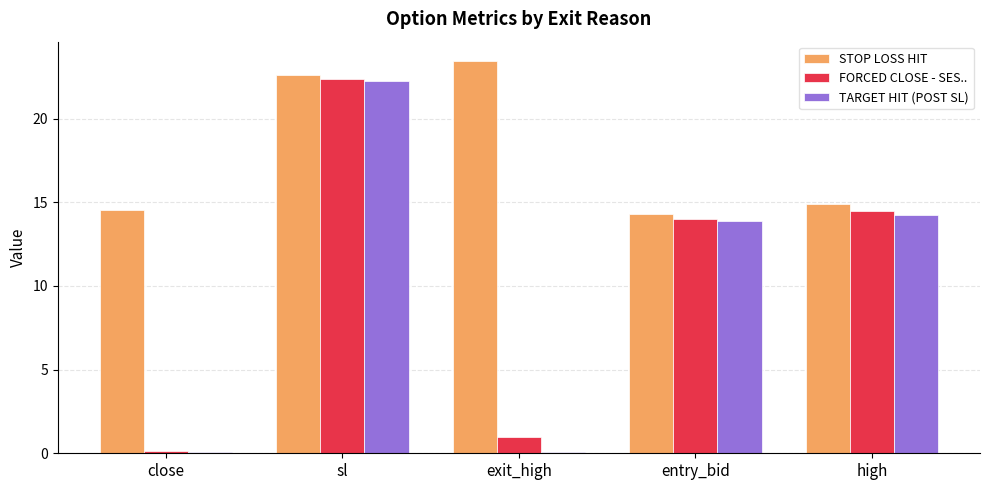

What is the greatest value displayed?

23.4